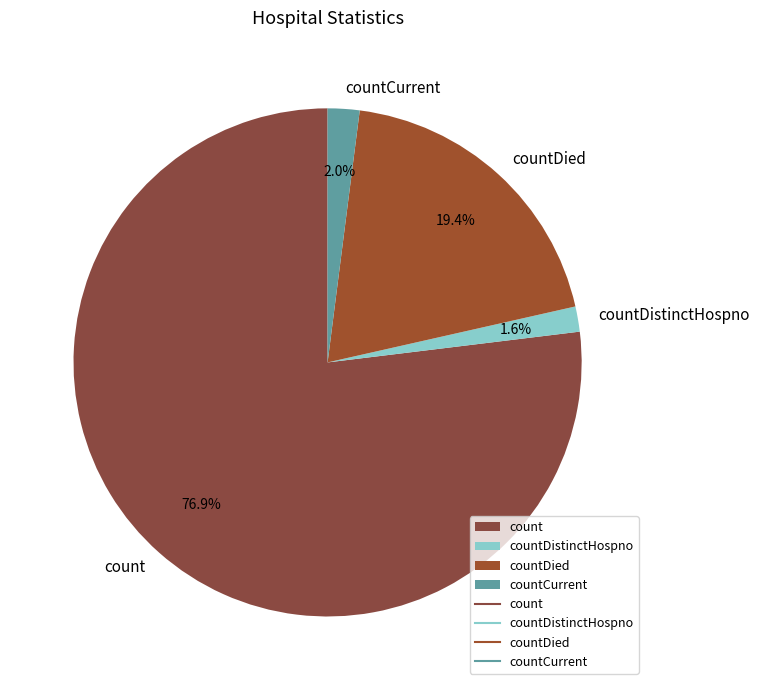

To the nearest percent, what is the difference between the largest and smallest slice percentages?

75%